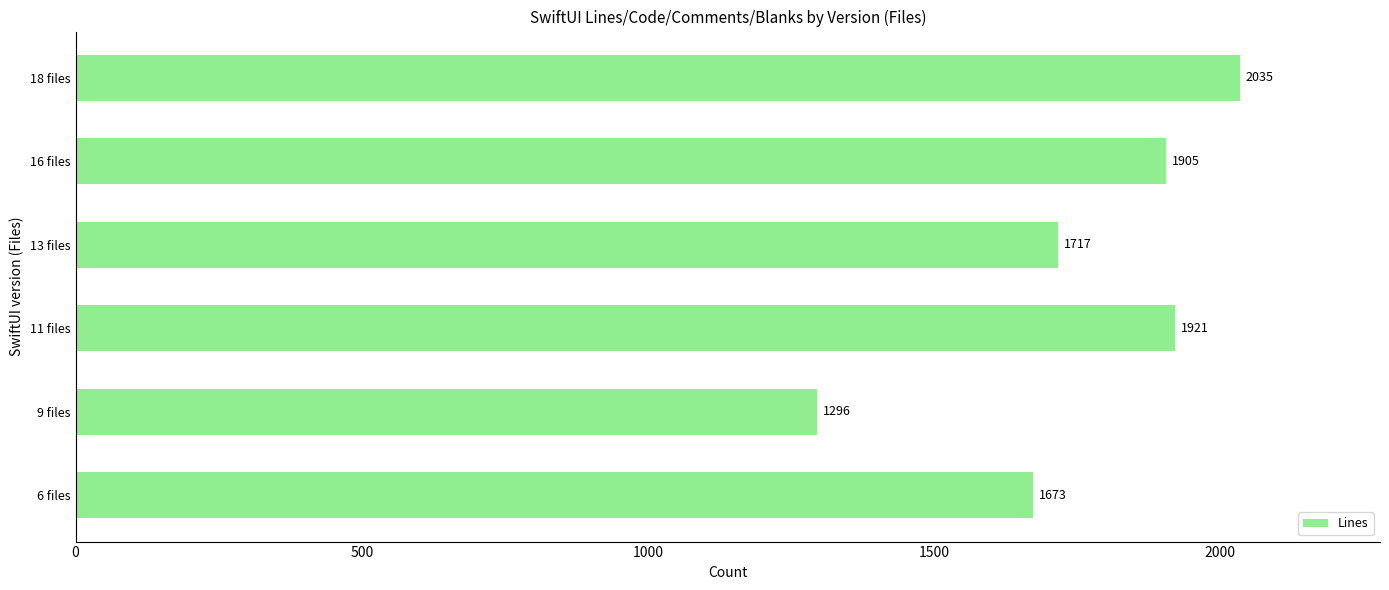

Reading bottom to top, extract all data points from this chart.

1673	1296	1921	1717	1905	2035